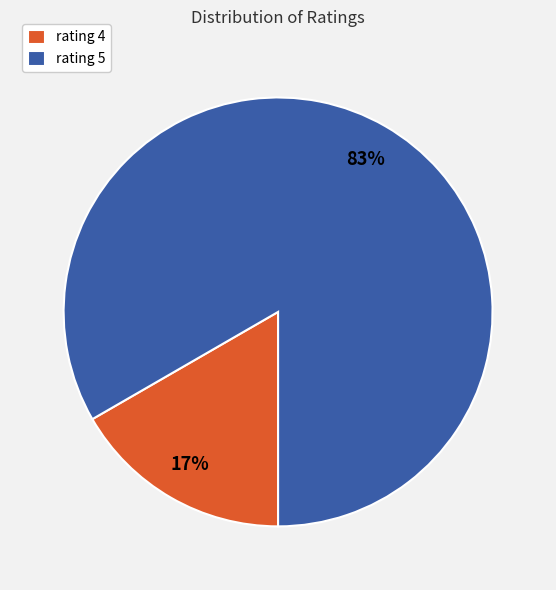

Is it true that rating 4 is 23% of the pie?

False